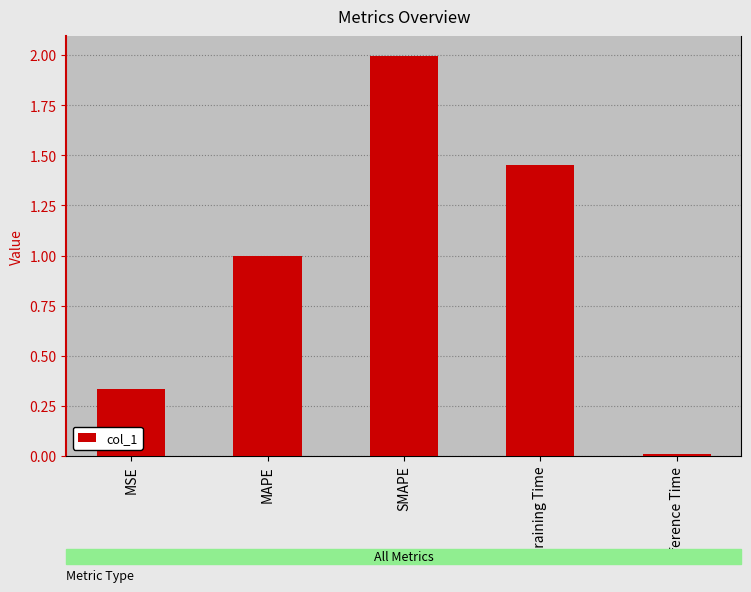

What is the difference between the second highest and second lowest values?

1.1